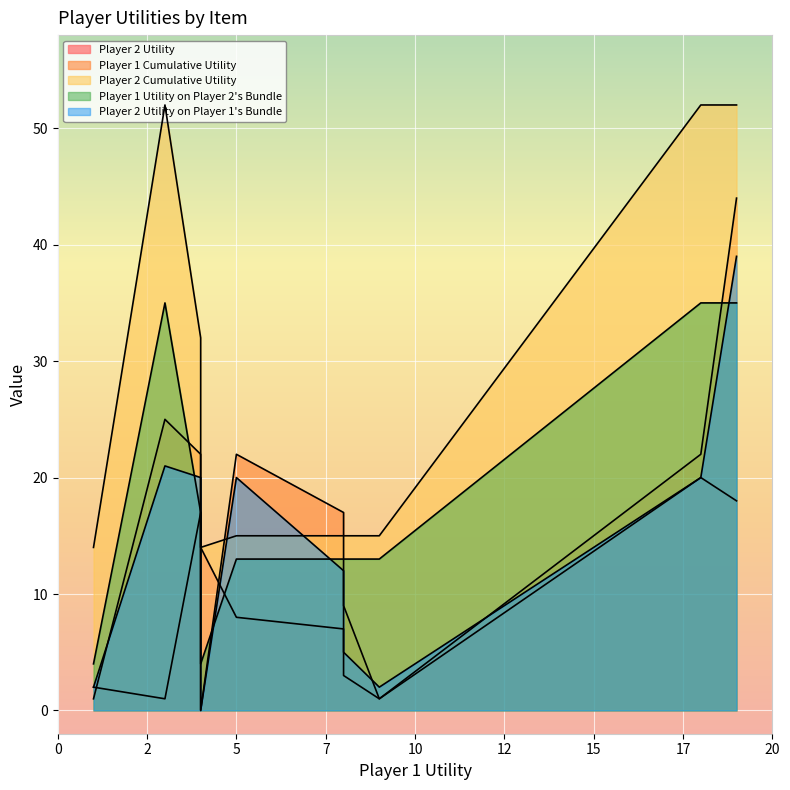

Rank the series at item_7 from lowest to highest value.

Player 2 Utility, Player 2 Utility on Player 1's Bundle, Player 1 Cumulative Utility, Player 1 Utility on Player 2's Bundle, Player 2 Cumulative Utility